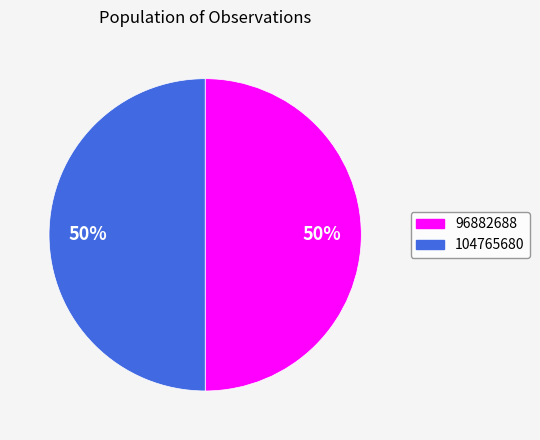

To the nearest percent, what is the combined percentage of 96882688 and 104765680?

100%